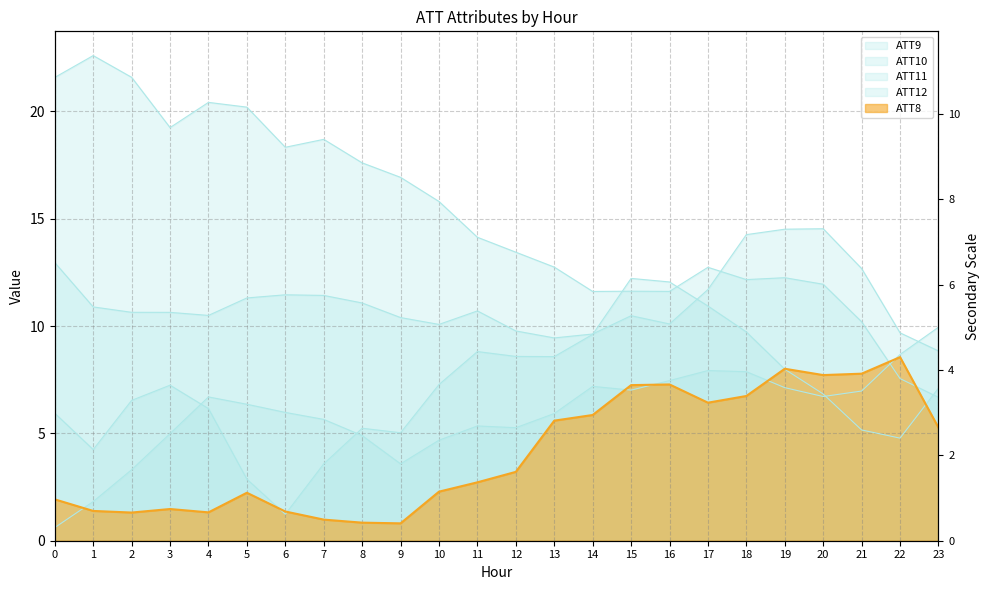

What is the spread (max minus min) of values at 4?

19.1